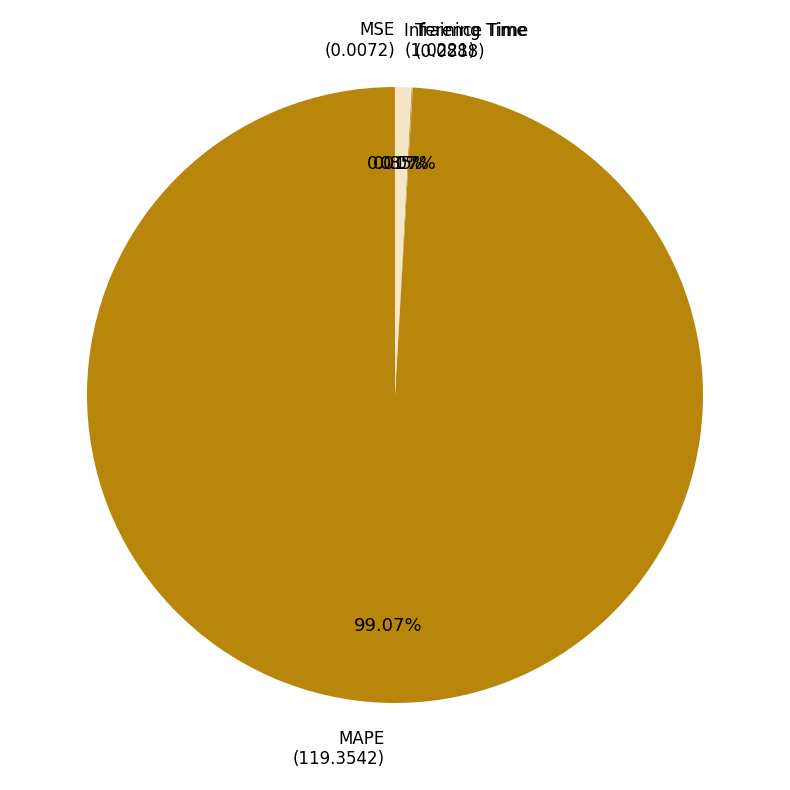

Do MAPE and Inference Time together represent more than half of the pie?

Yes